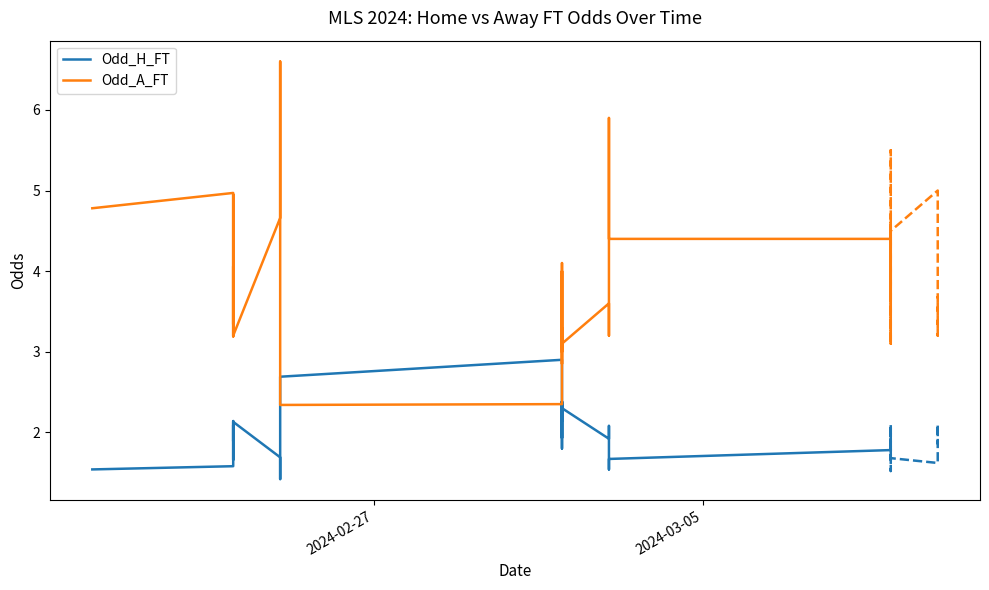

What are all the series names shown in the legend?

Odd_H_FT, Odd_A_FT